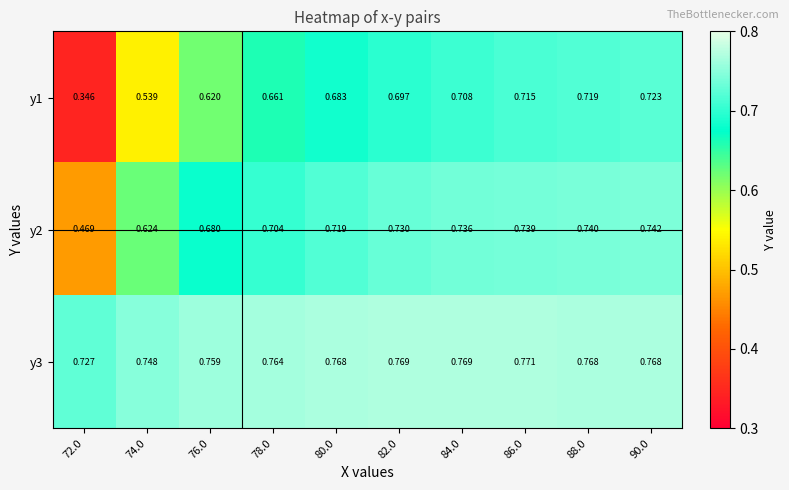

Between 76.0 and 90.0, which series saw the biggest shift?

y1